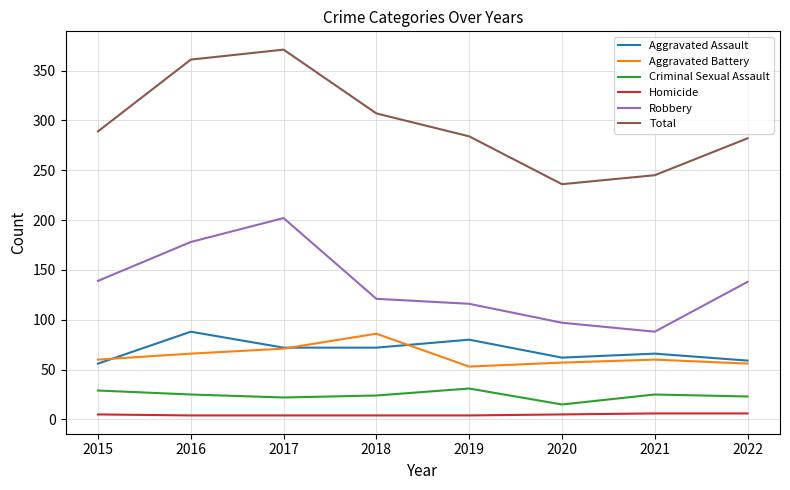

Between 2021 and 2022, which series saw the biggest shift?

Robbery